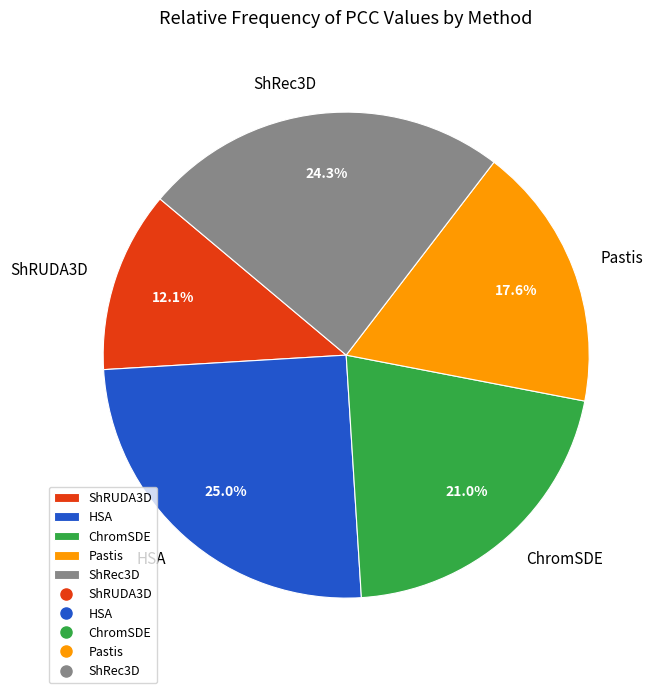

What is the smallest slice in the pie chart?

ShRUDA3D